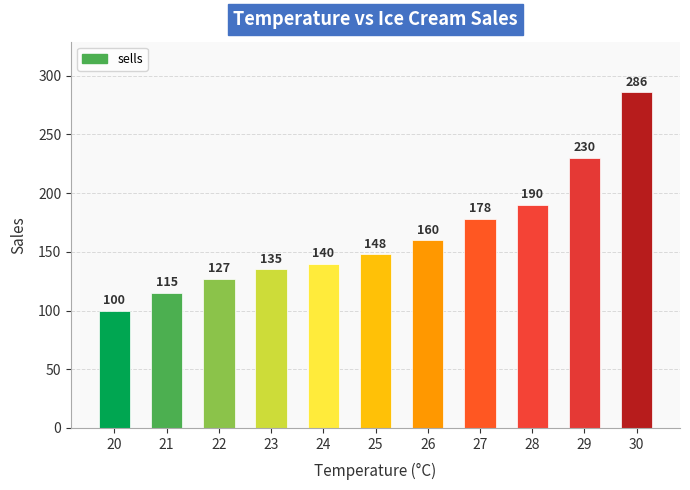

How many distinct data groups are displayed?

1